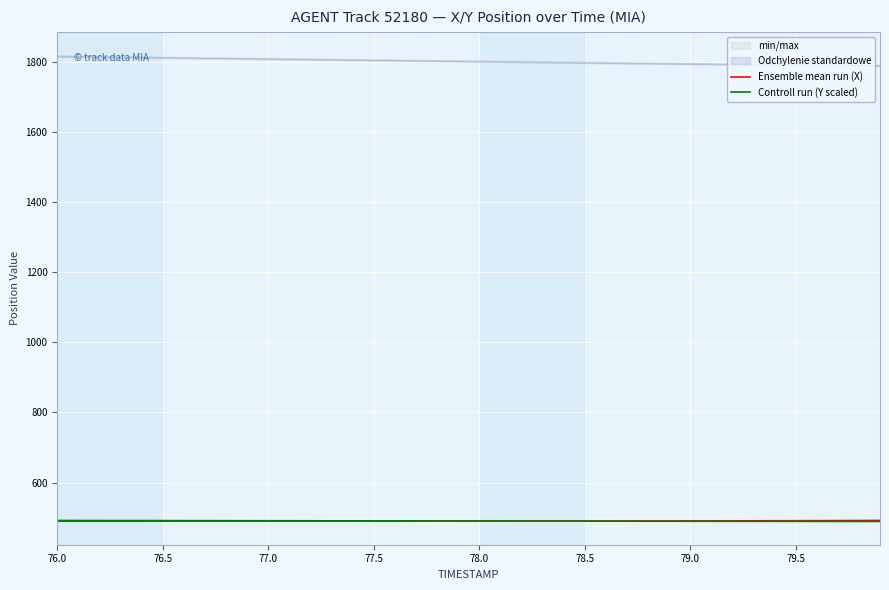

Where does the Controll run (Y scaled) series first go above 490?

76.0